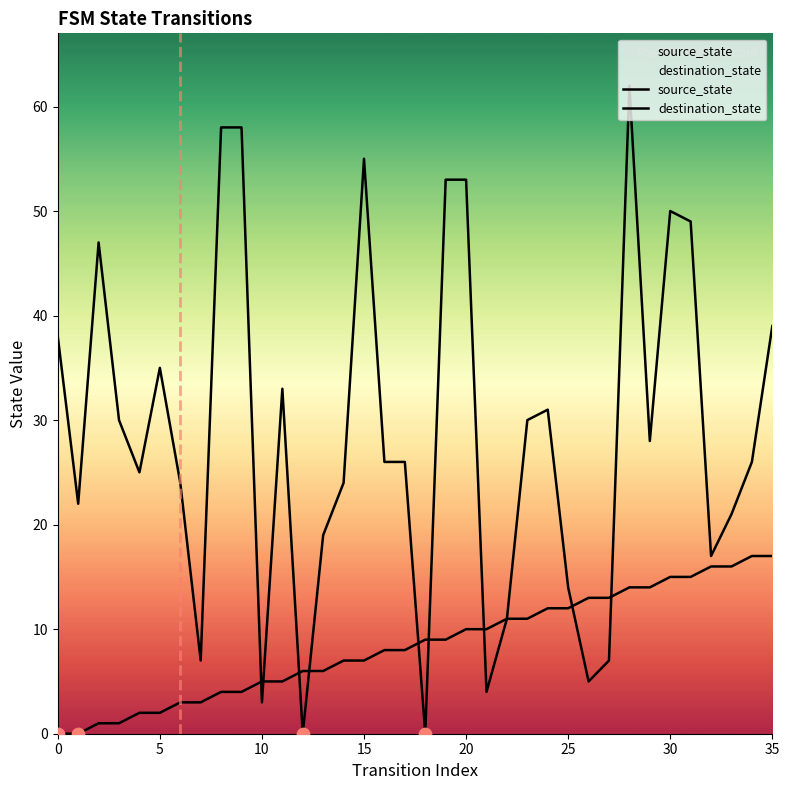

Which series has the widest spread of Y values?

destination_state